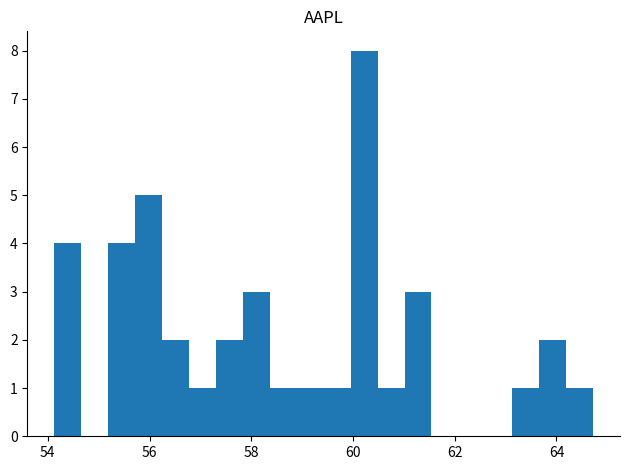

Read against the x-axis, roughly where is the centre of the tallest bar?

60.2